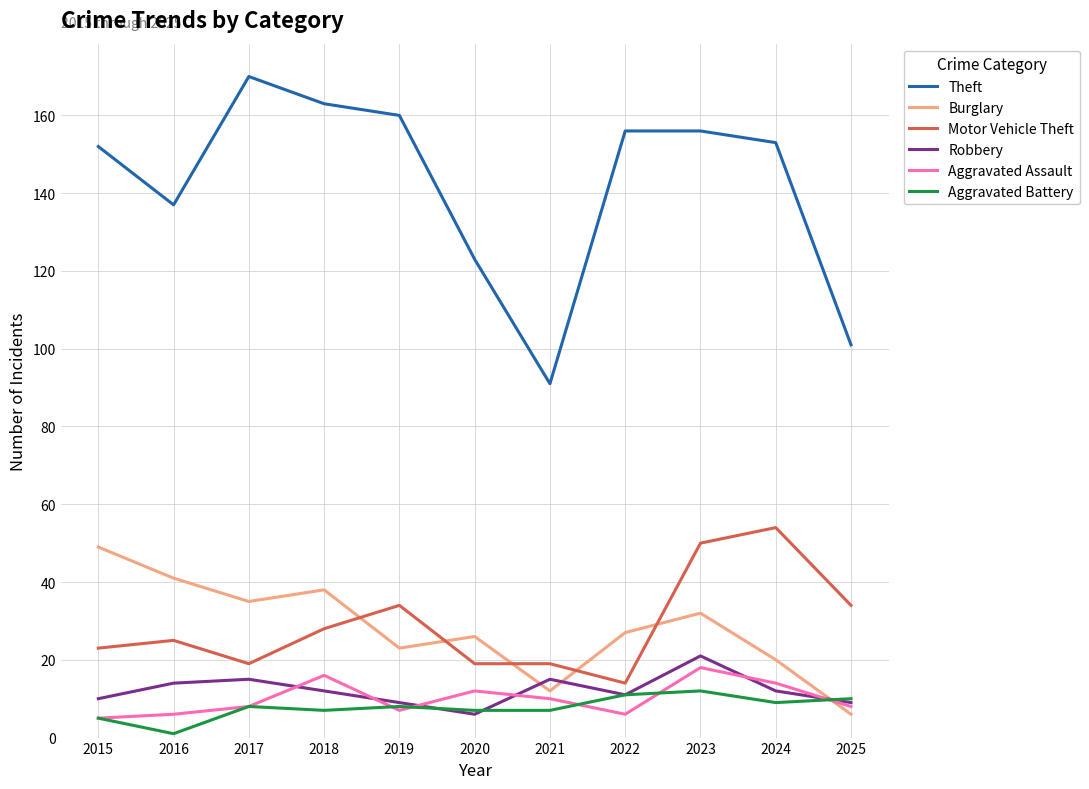

The Burglary series shows 27 at 2022. True or false?

True